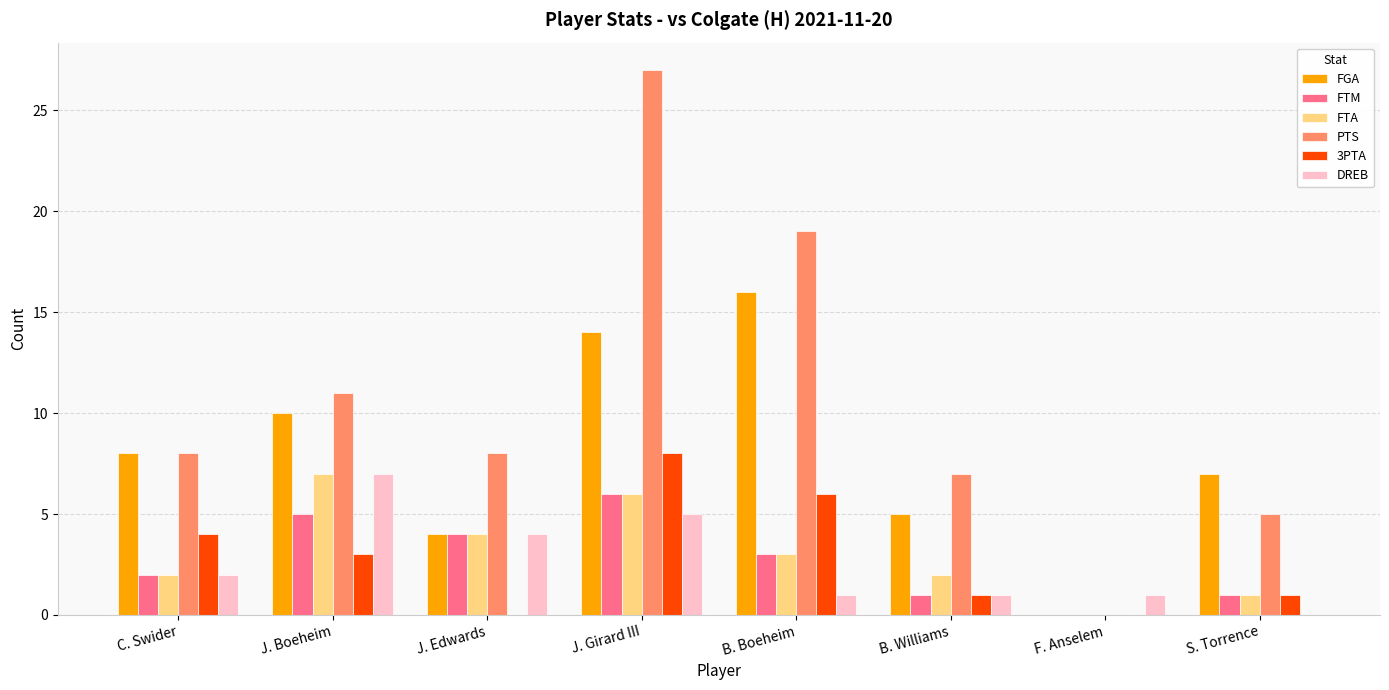

What is the highest value of the DREB series?

7